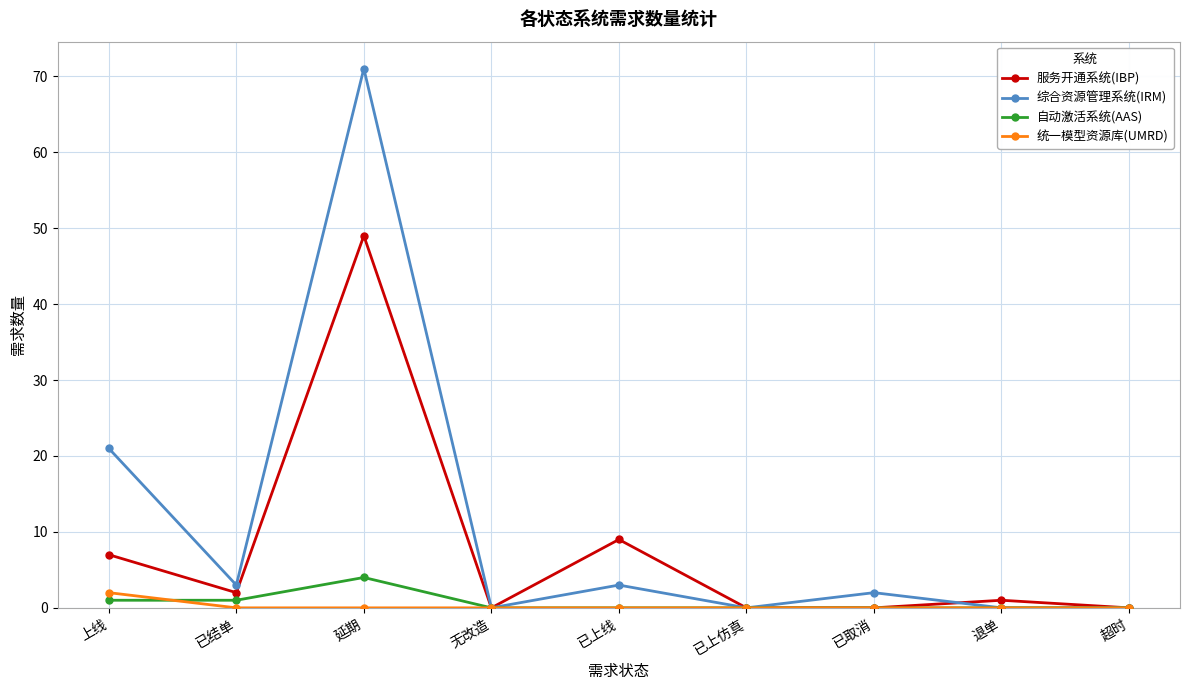

The value of 综合资源管理系统(IRM) at 延期 is 71. True or false?

True